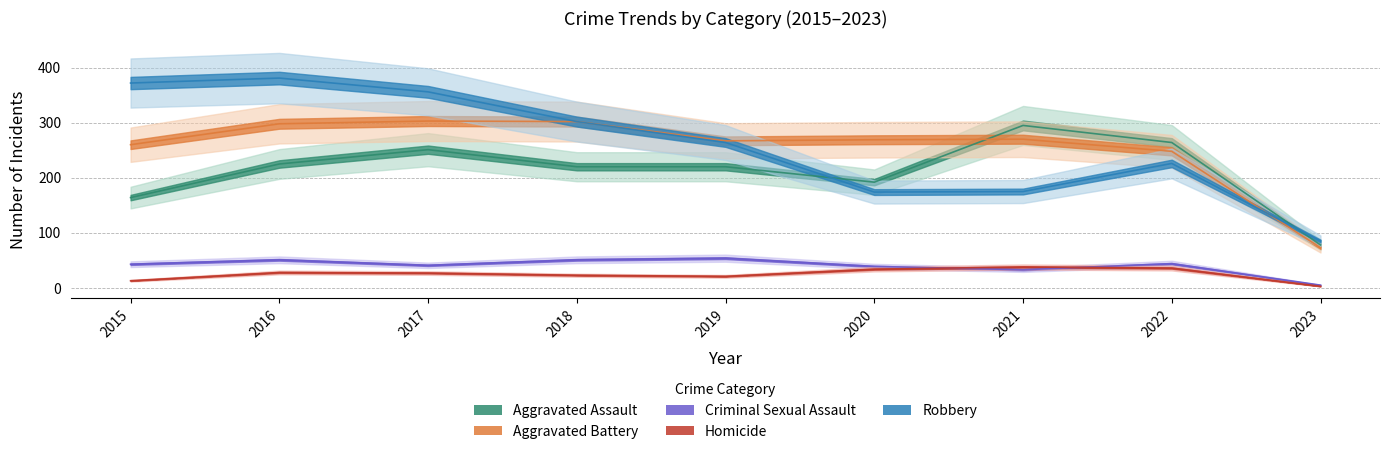

True or false: Aggravated Assault and Homicide cross at least once.

False